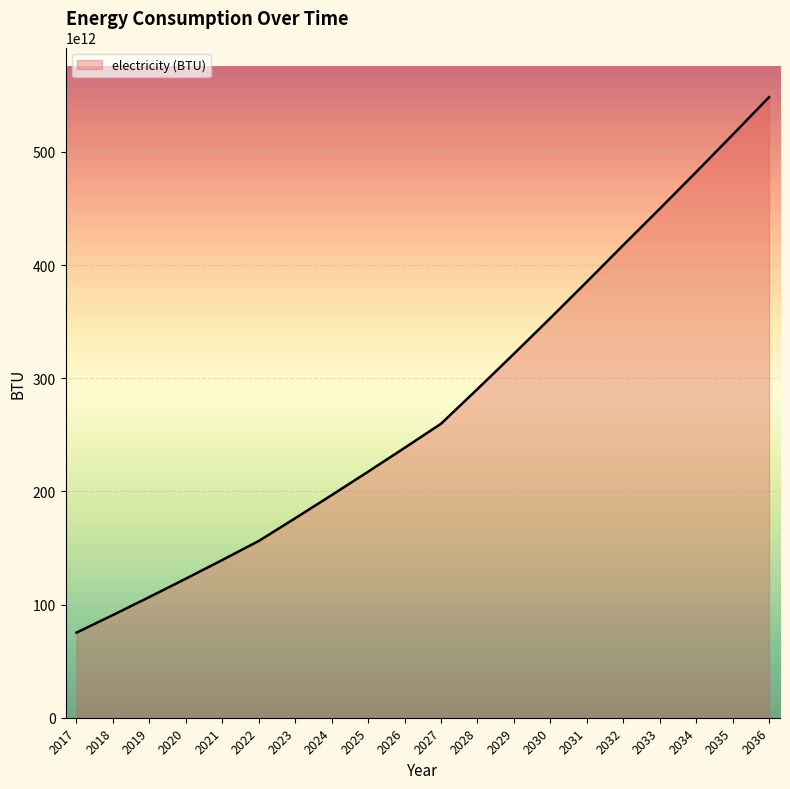

Rank the categories by value from lowest to highest.

2017, 2018, 2019, 2020, 2021, 2022, 2023, 2024, 2025, 2026, 2027, 2028, 2029, 2030, 2031, 2032, 2033, 2034, 2035, 2036